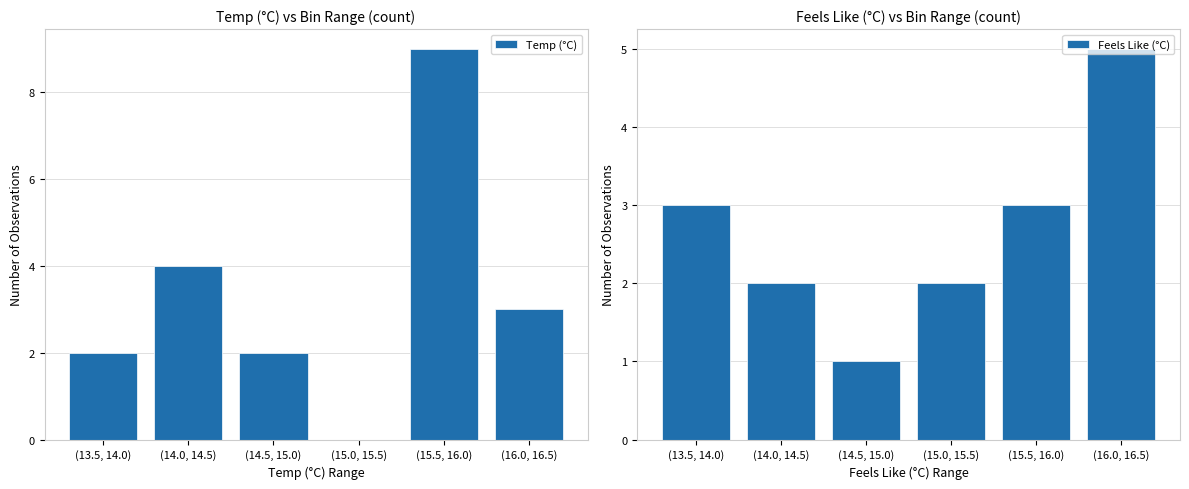

How many bars are there in total?

12